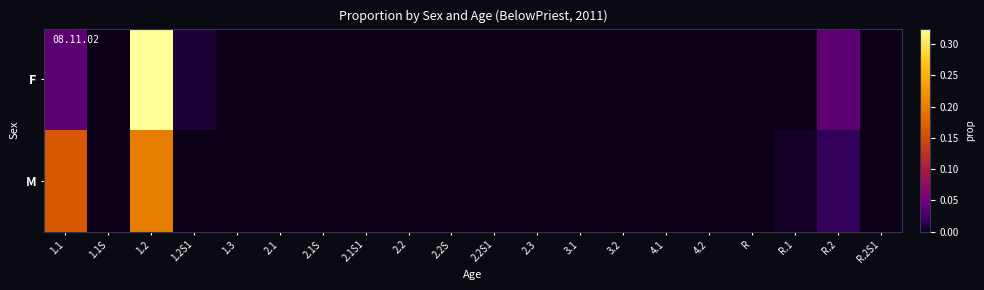

Which series has the largest total across all categories?

F